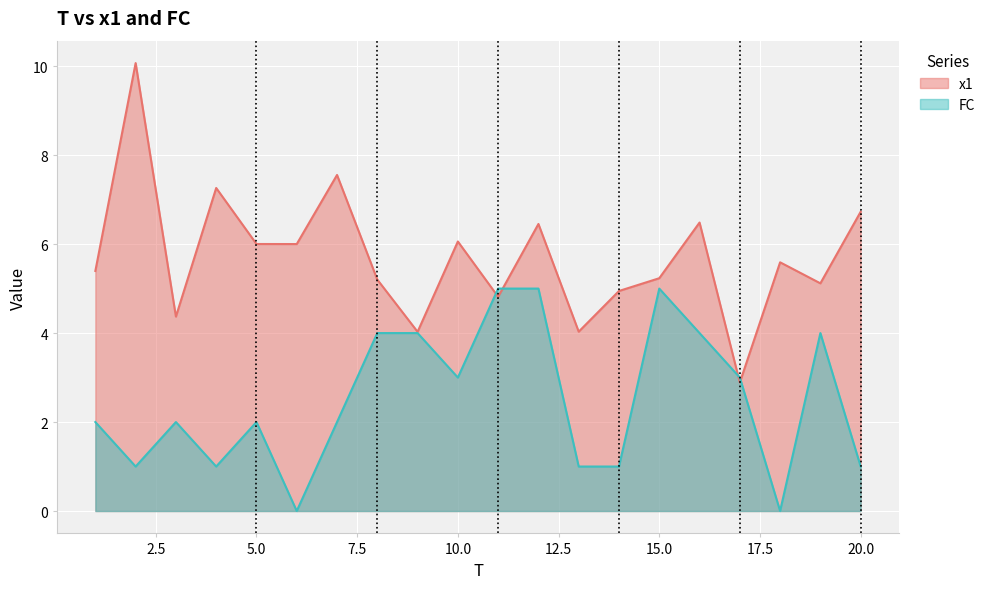

At which category is the sum across all series the highest?

12